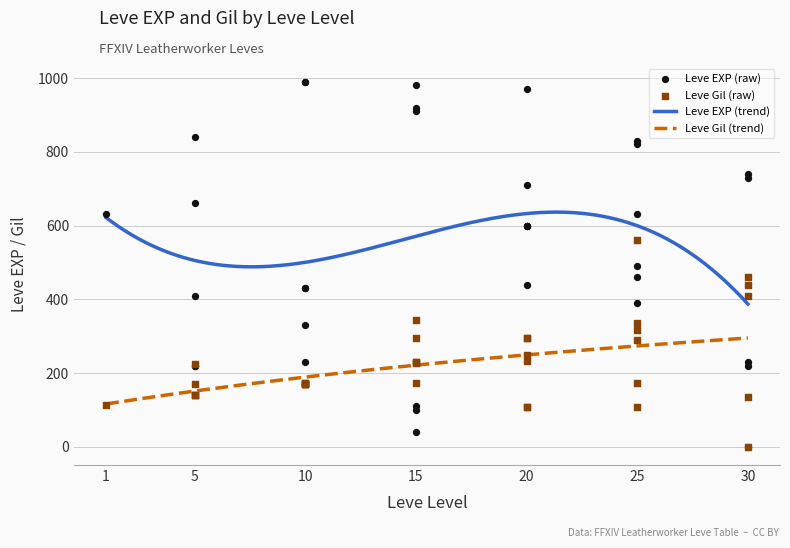

Which series has the largest Y range (max minus min)?

Leve EXP